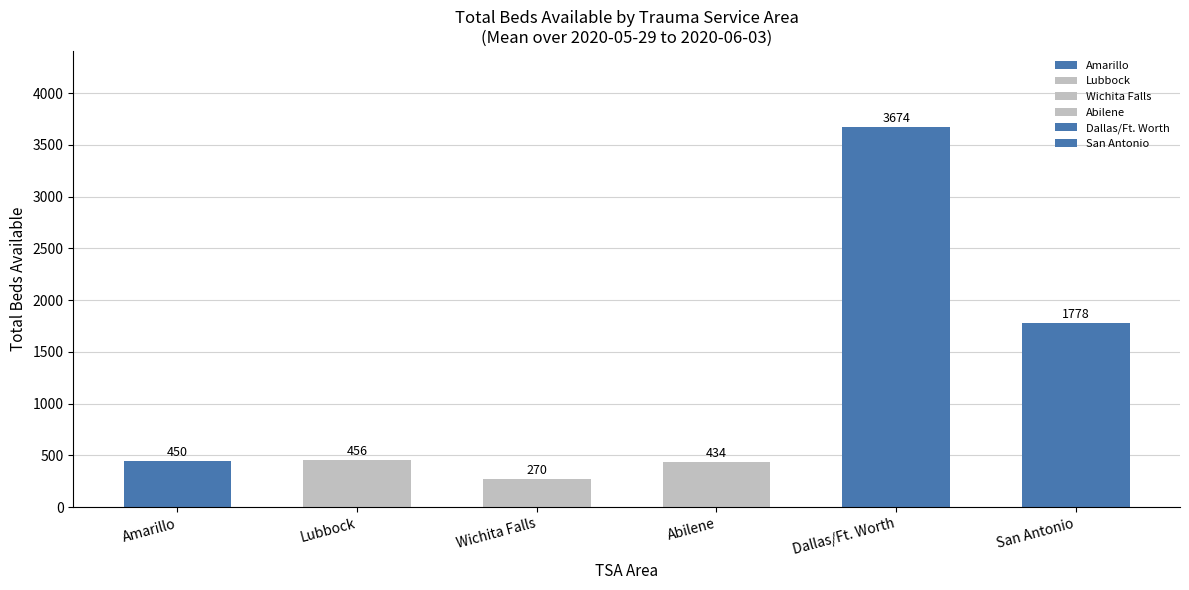

What is the difference between the second highest and minimum values in the Dallas/Ft. Worth series?

486